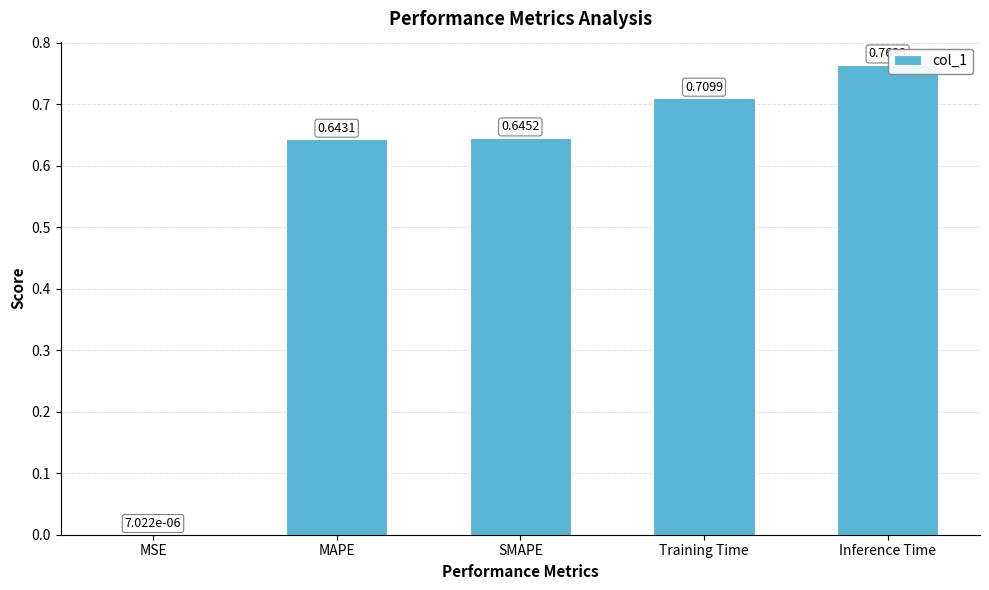

Which has a higher value, MSE or Inference Time?

Inference Time